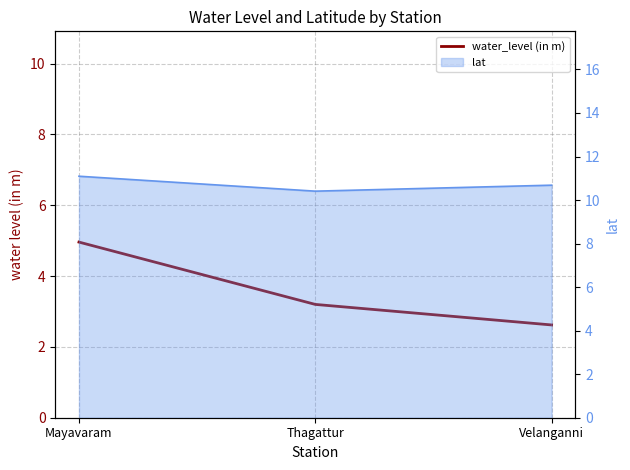

The value at Thagattur is 3.2. True or false?

True